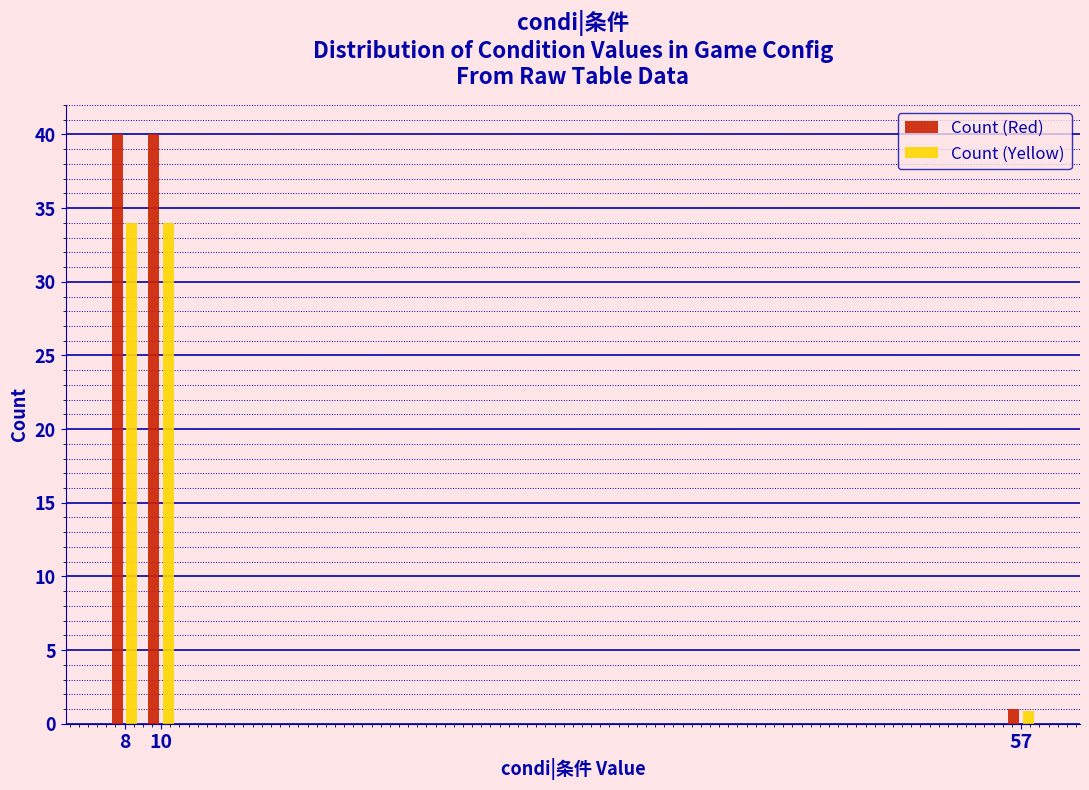

What is the total value across all series at 10?

74.0